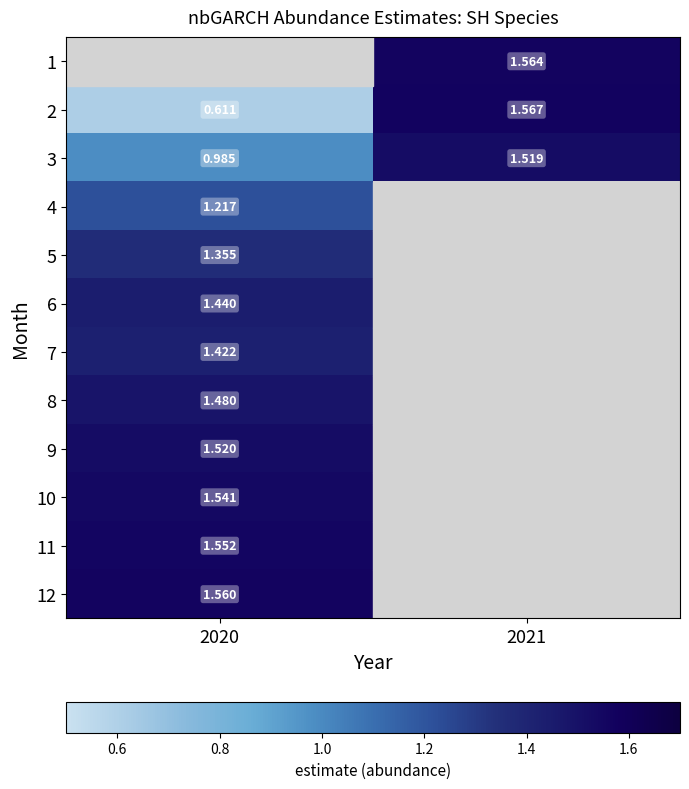

What is the smallest value displayed?

0.6